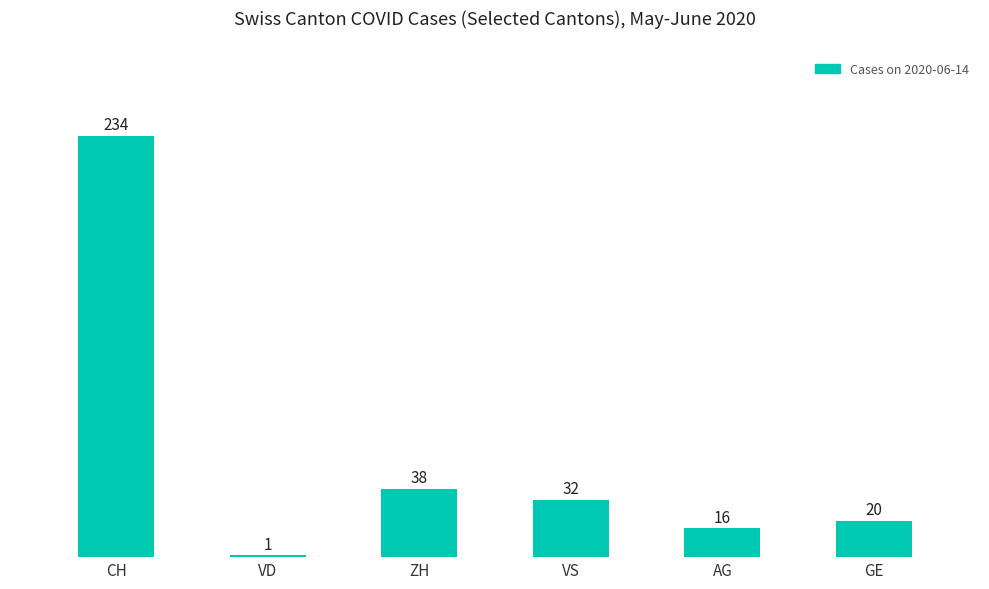

Which category has the lowest value across all series?

VD